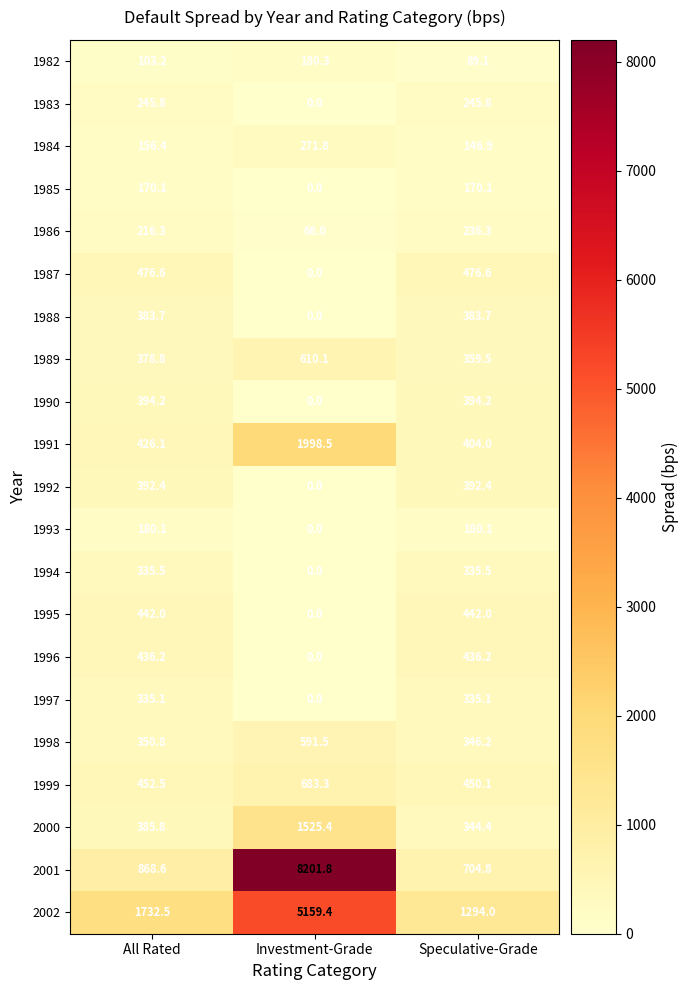

What is the approximate value of 1984 at All Rated?

156.4